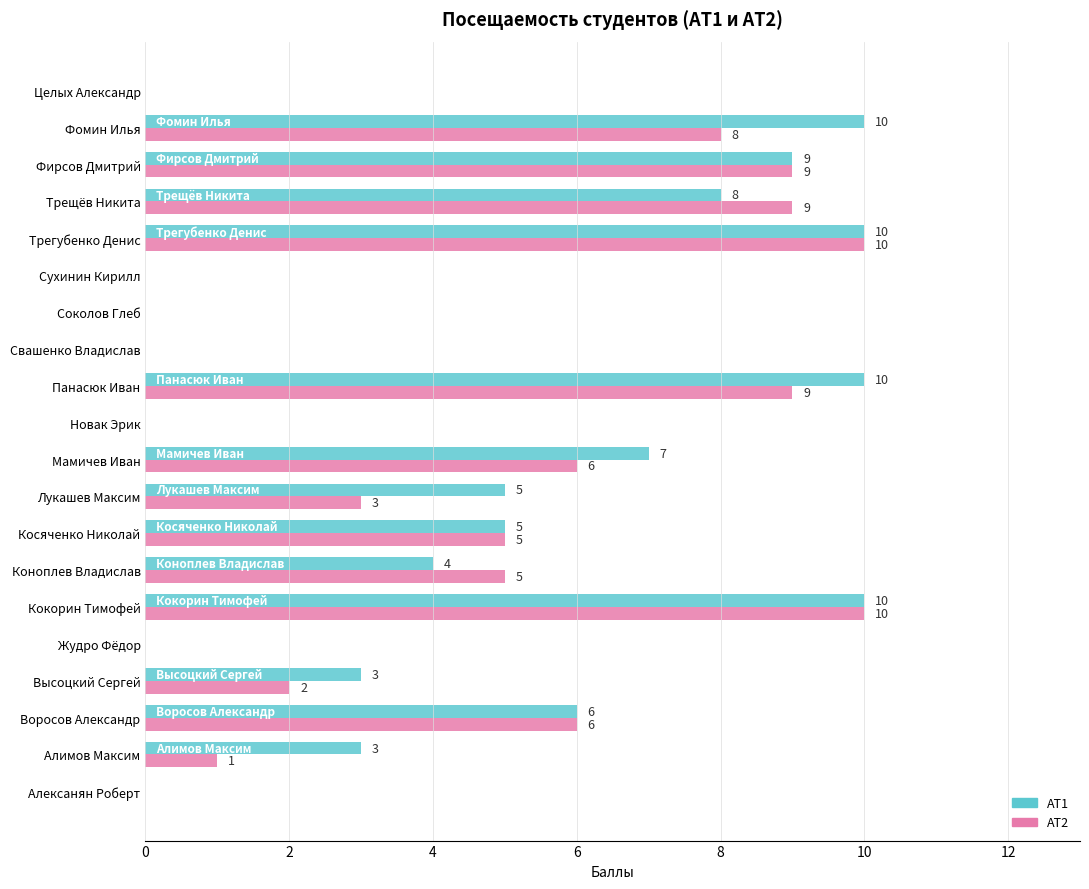

How many АТ2 values are between 0 and 9?

18